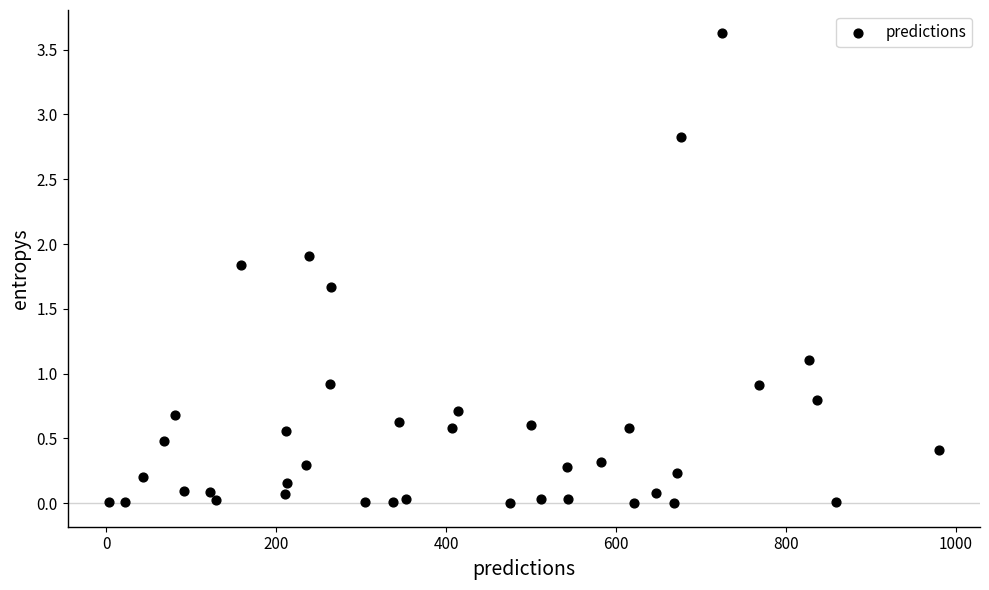

What is the range of X values (max minus min)?

977.0